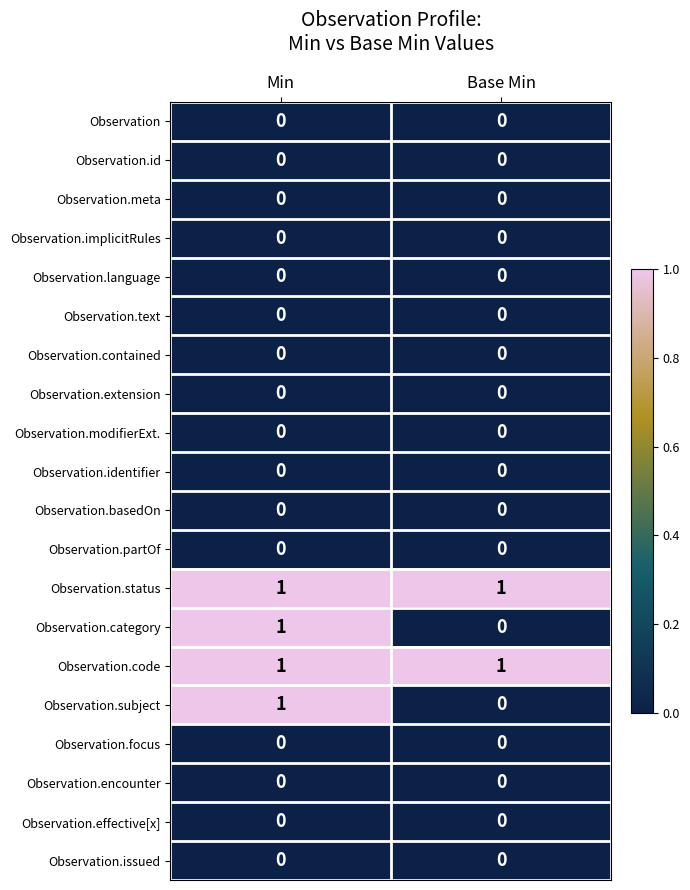

Is the value of Observation.code at Min greater than the value of Observation.id at Base Min?

Yes